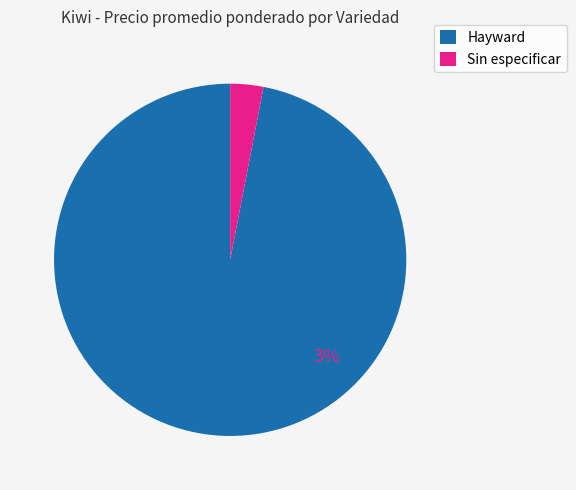

Between Sin especificar and Hayward, which is larger?

Hayward